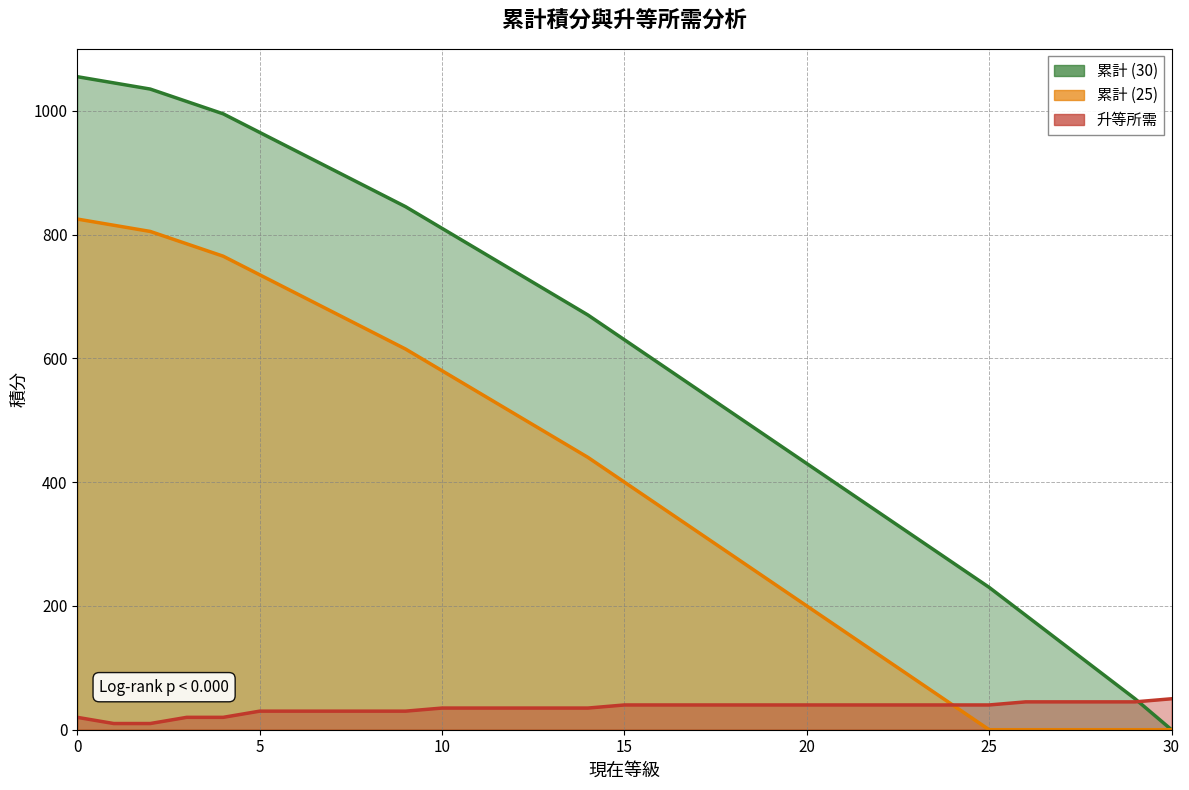

At how many categories does at least one series exceed 141?

27